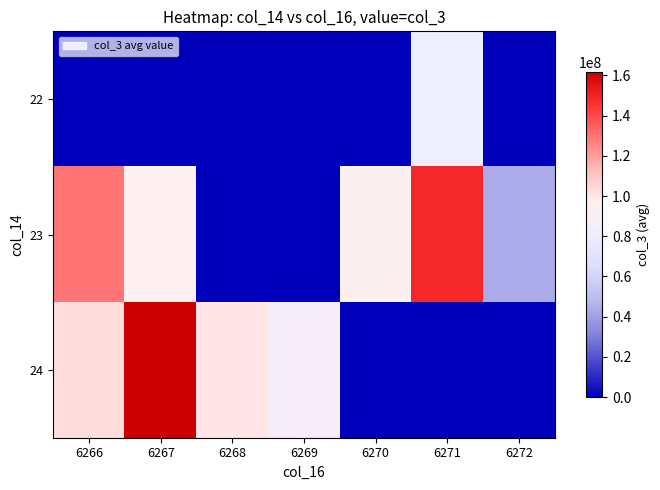

Which label corresponds to the smallest value in the chart?

6266